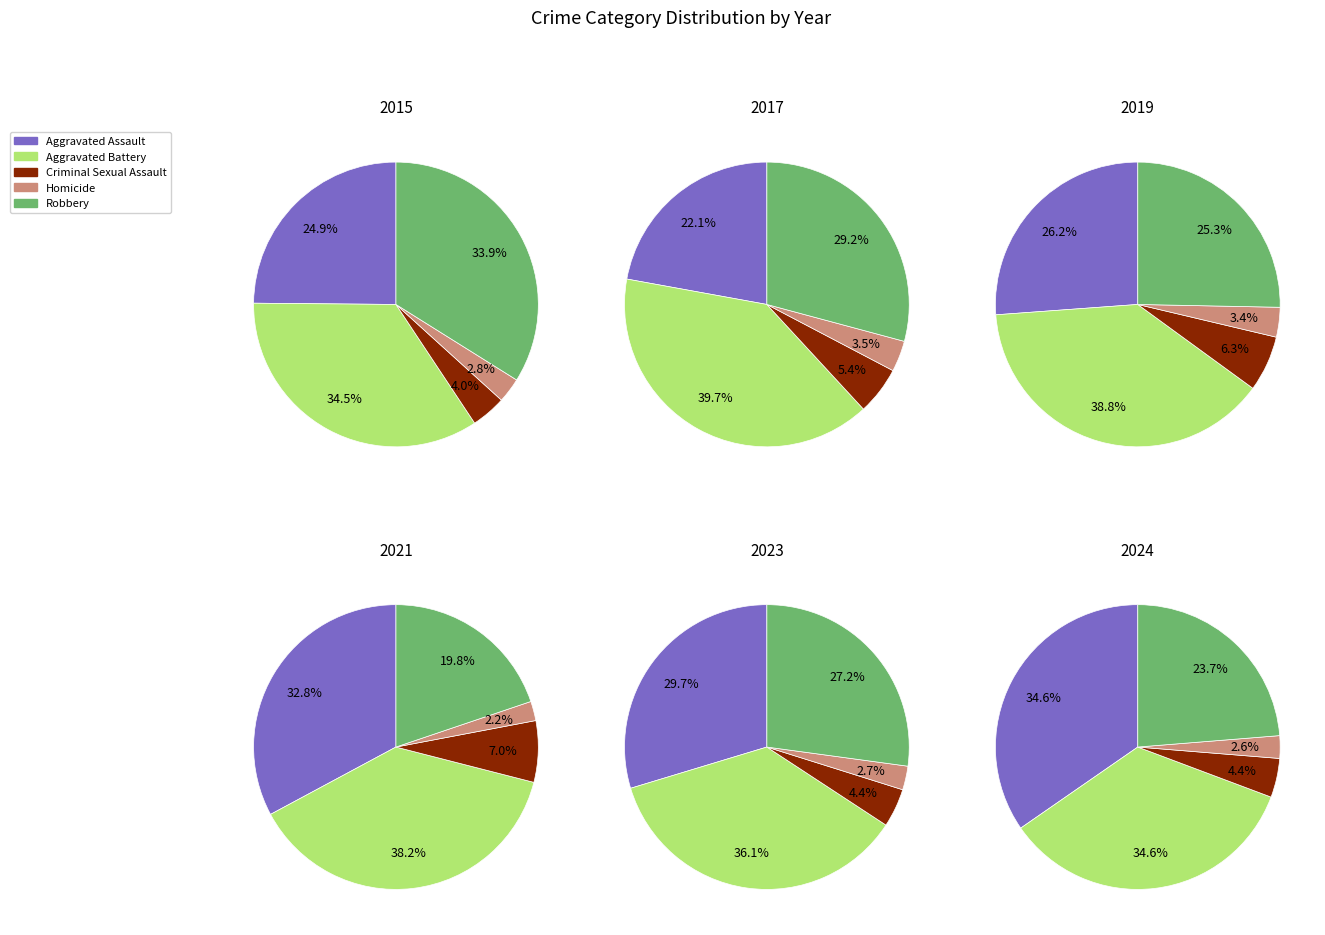

To the nearest percent, what is the difference between the largest and smallest slice percentages?

33%